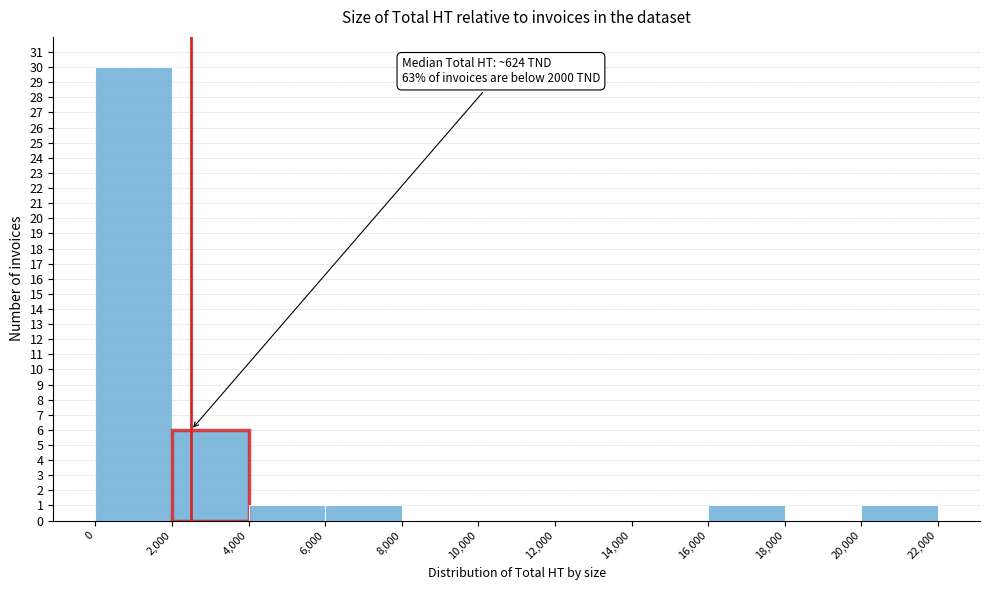

Over which range of the x-axis is the bar tallest?

0 to 2,000